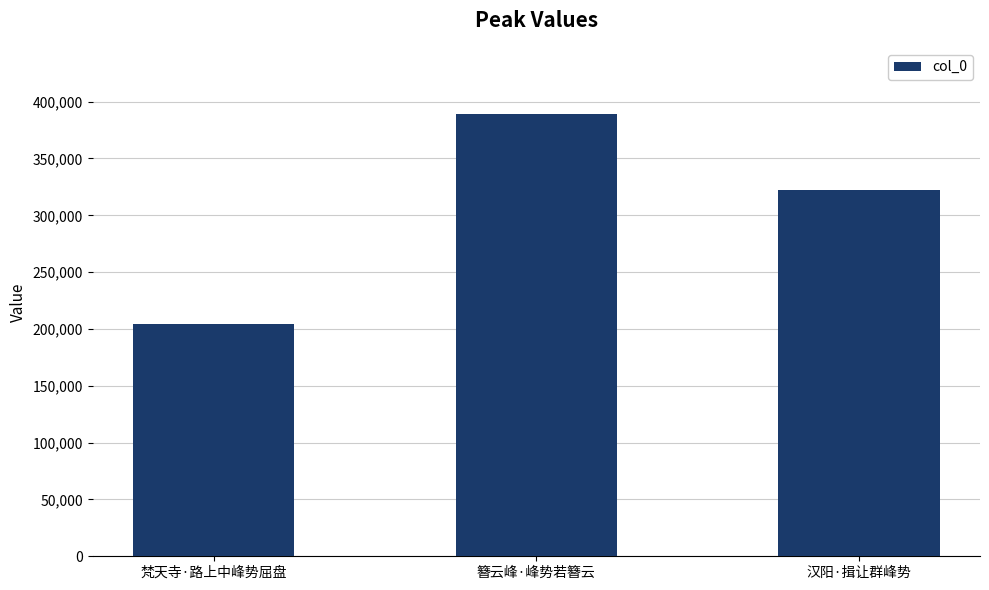

What is the maximum value shown in the chart?

389007